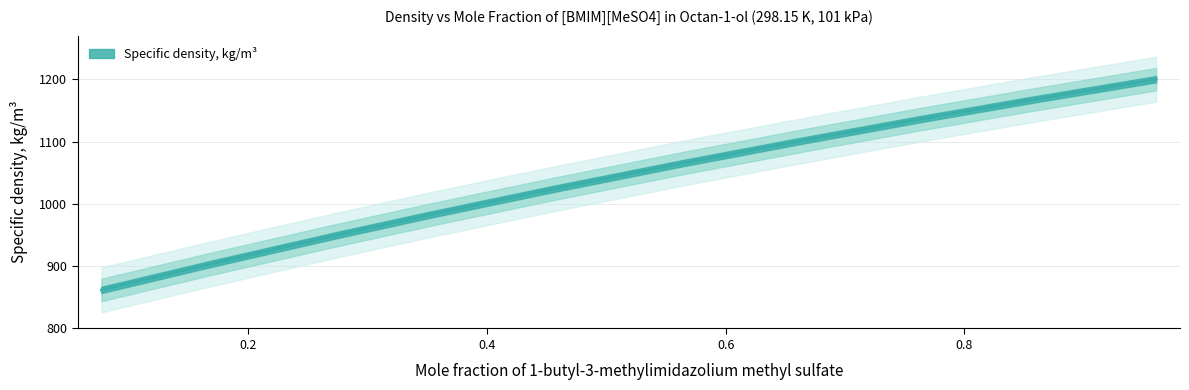

What is the difference between the maximum and minimum values?

338.2